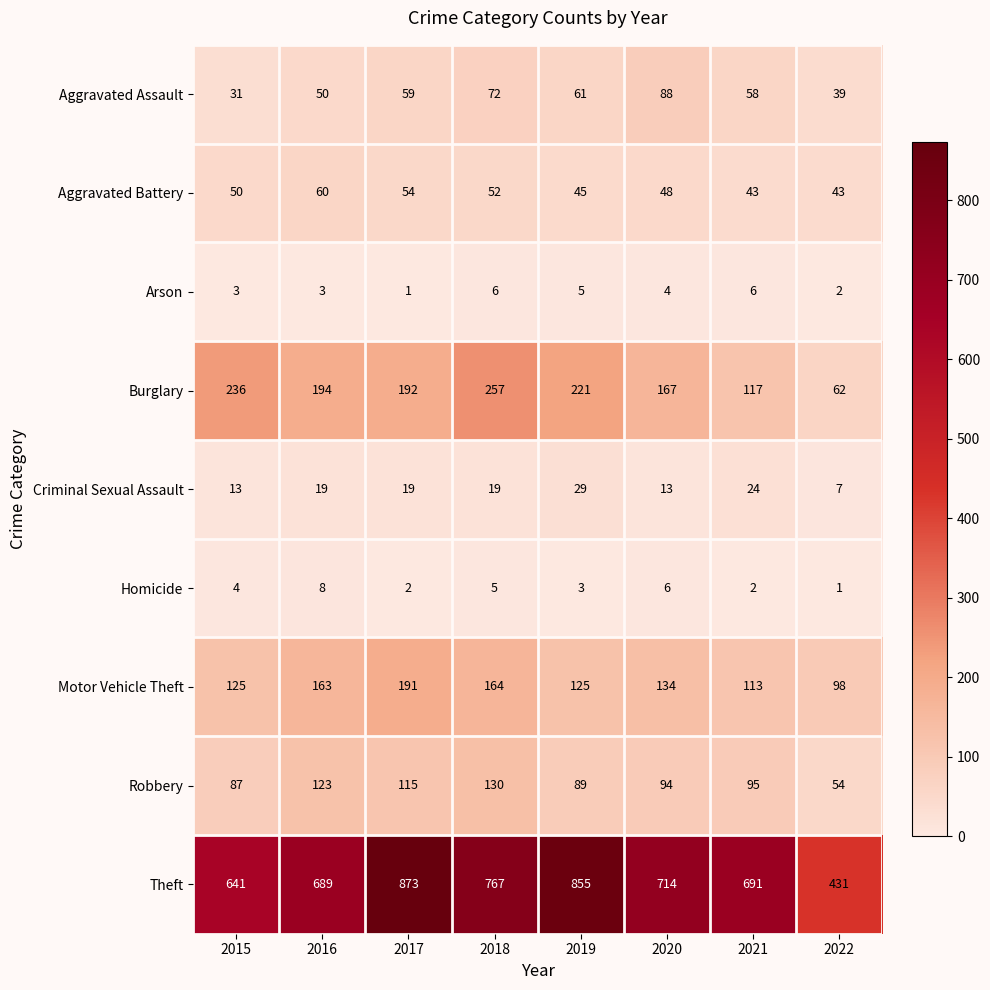

How many categories are shown in the chart?

8